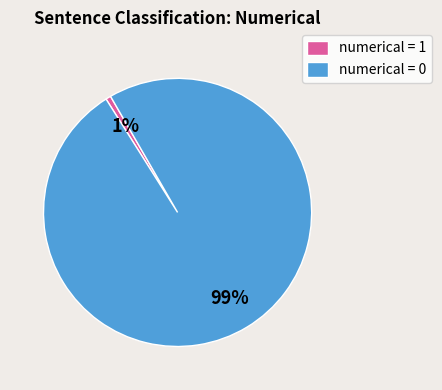

The numerical = 1 slice represents 1% of the pie. True or false?

True